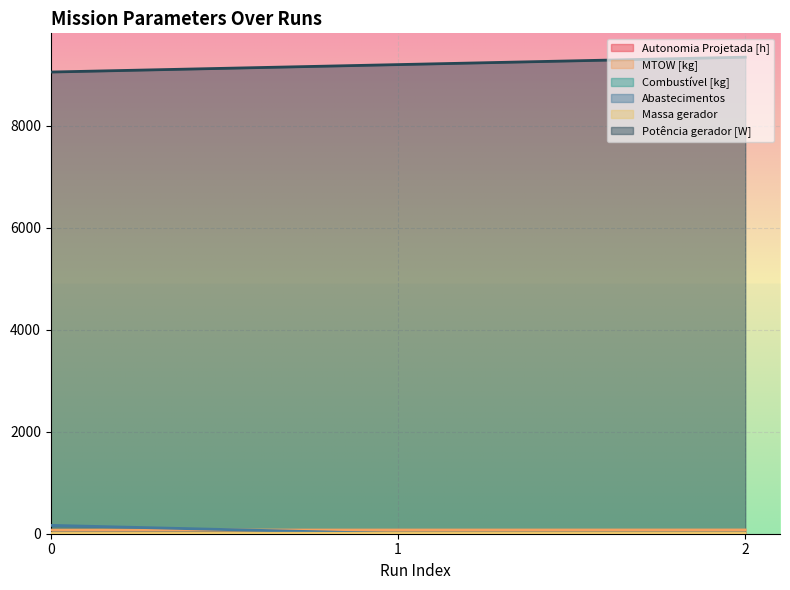

How many data points does each series have?

3